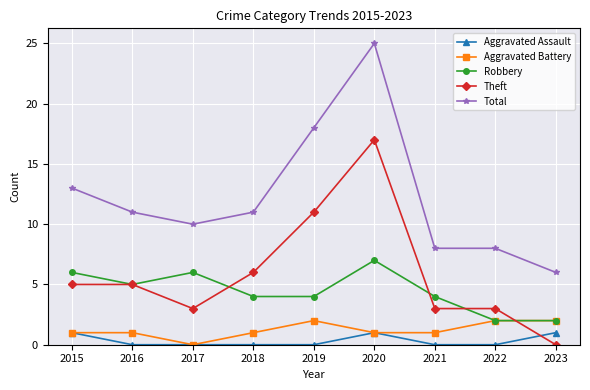

At which category is the sum across all series the highest?

2020